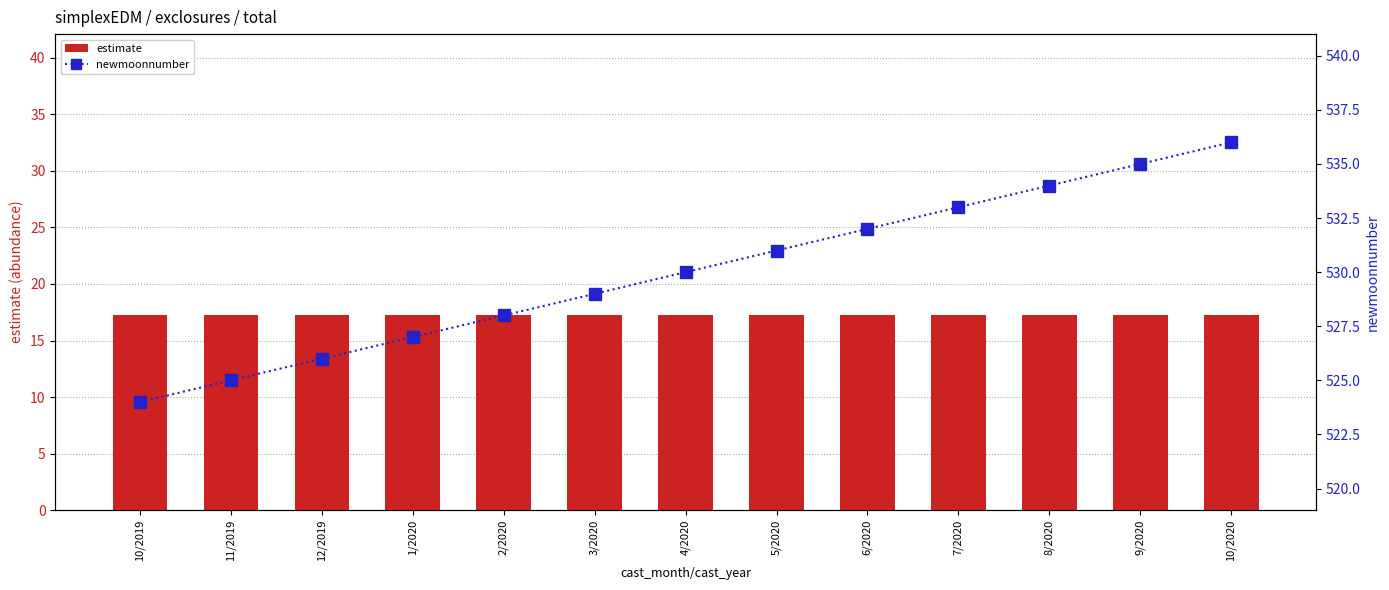

Which series has the largest range (max minus min)?

newmoonnumber